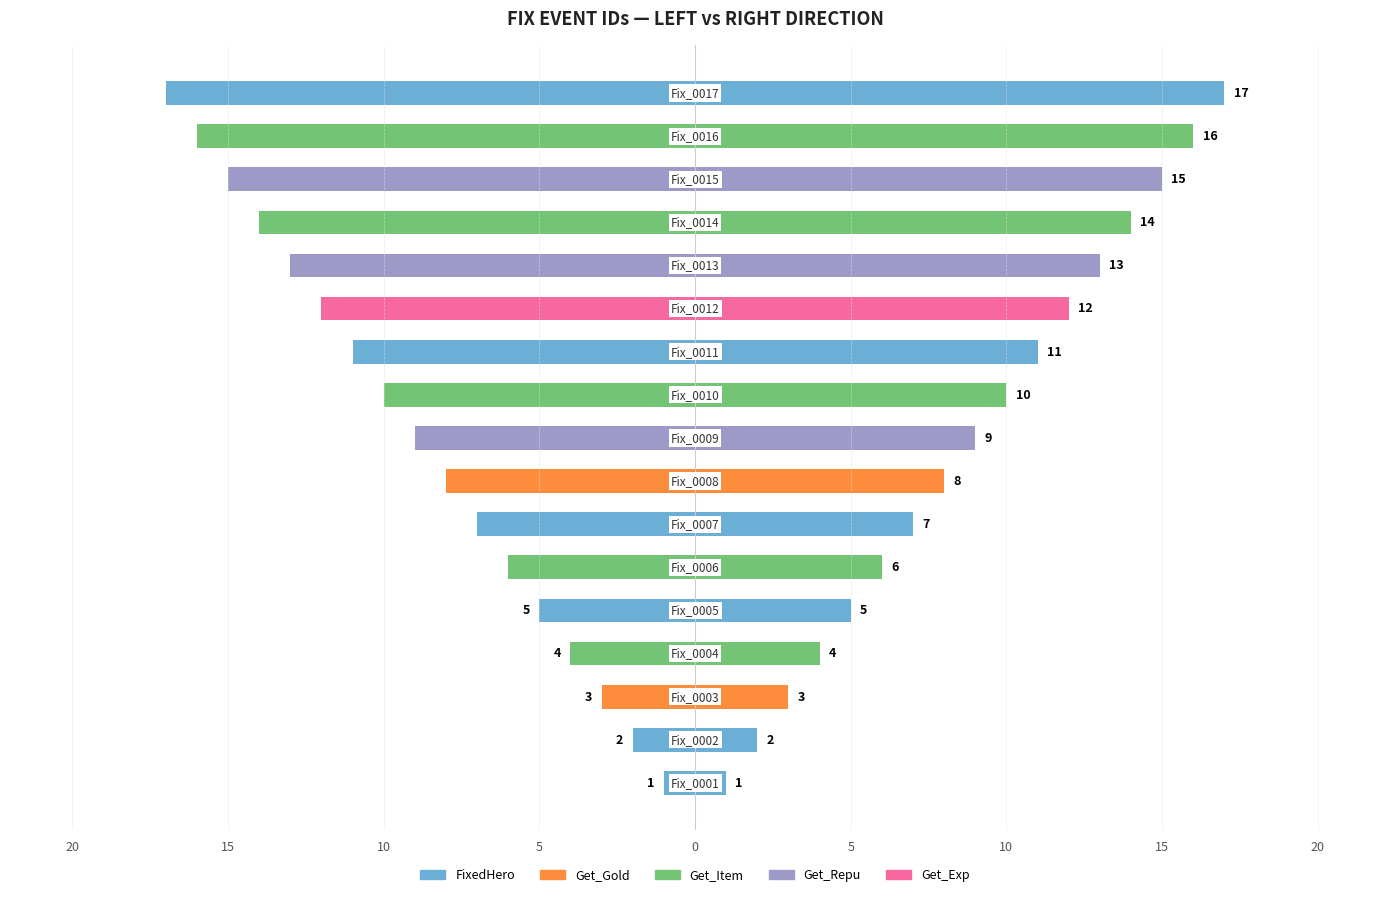

Are the bars horizontal?

Yes